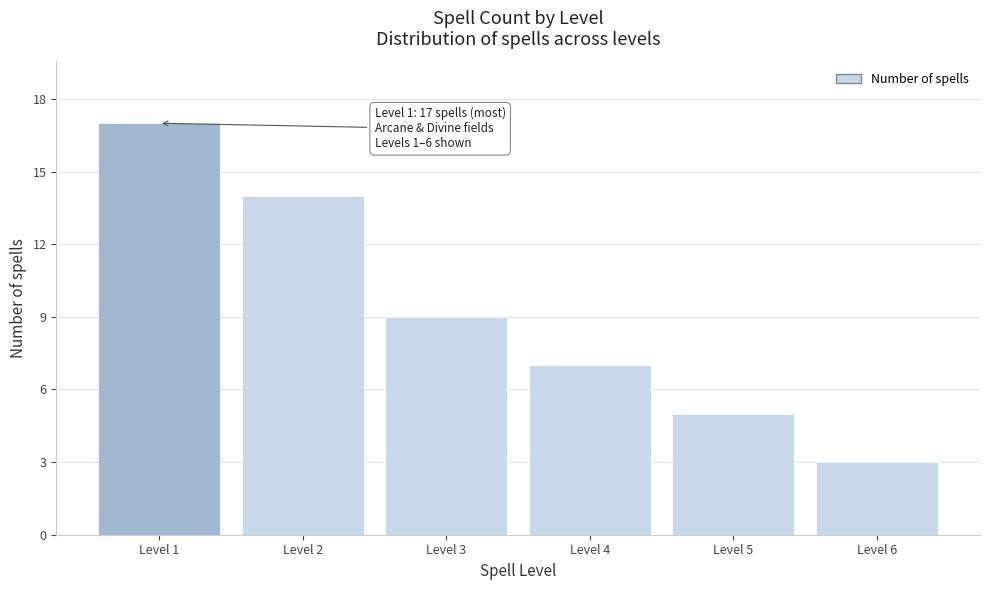

Reading right to left, list all the values displayed in this chart.

Level 6=3	Level 5=5	Level 4=7	Level 3=9	Level 2=14	Level 1=17